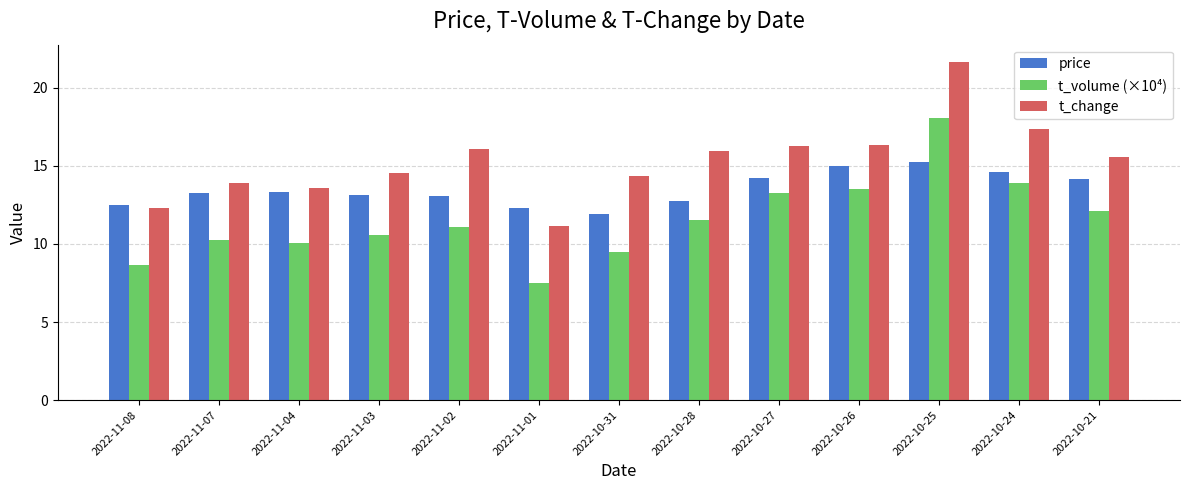

What is the sum of the t_volume (×10⁴) values at 2022-11-07 and 2022-11-08?

18.9